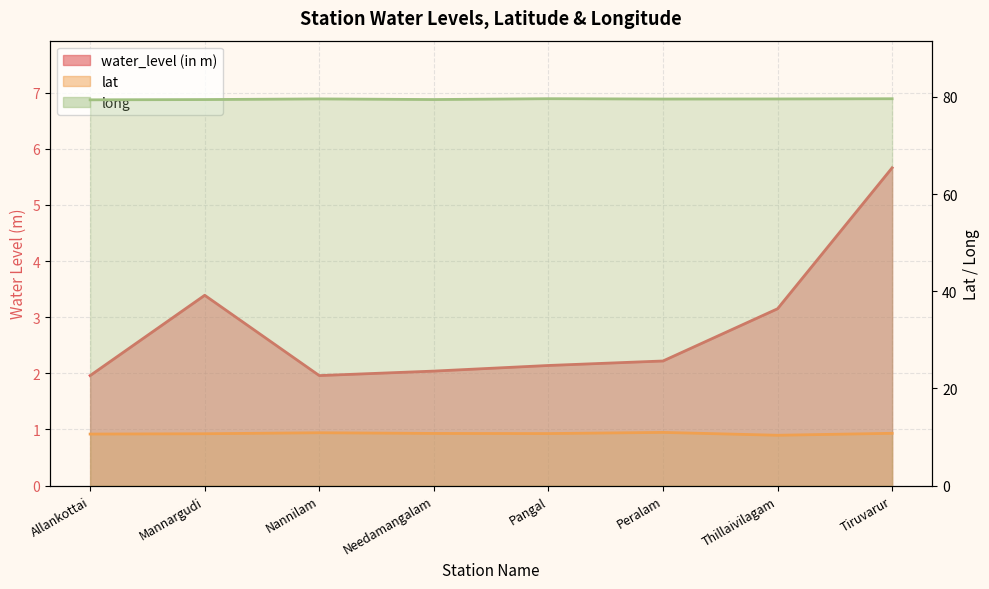

Where is long nearest to the value 79?

Allankottai